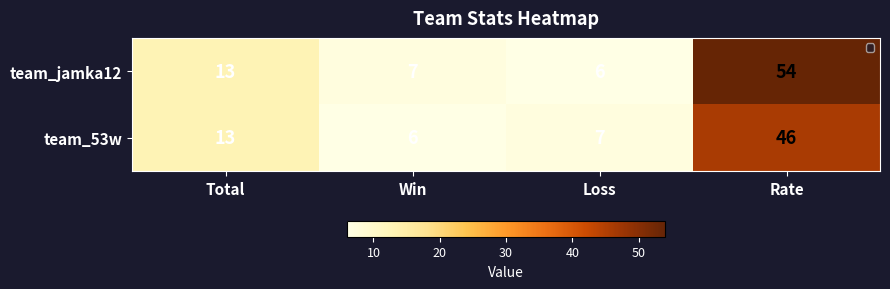

At Rate, list the series in order from smallest to largest.

team_53w, team_jamka12